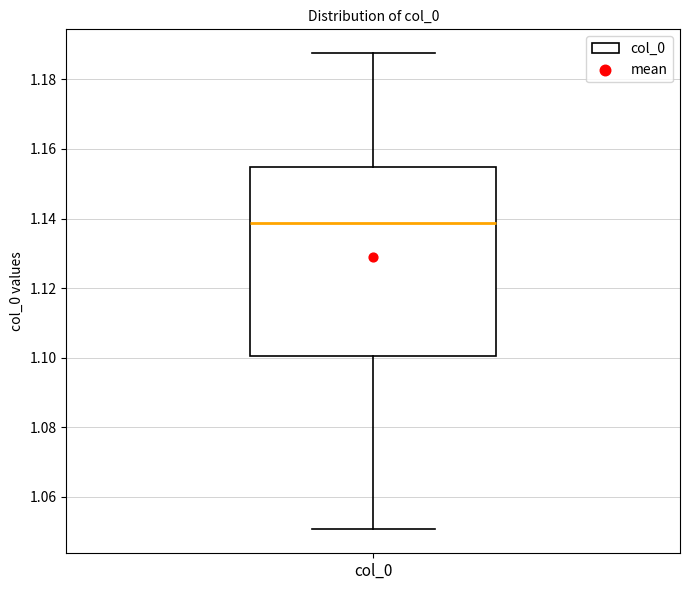

Transcribe this box plot: give where the median line is, the range the box spans, and where the two whiskers end, as read against the y-axis. The values are not printed on the chart, so give them approximately, as read against the axis.

median 1.138, box 1.100 to 1.154, whiskers 1.050 to 1.188